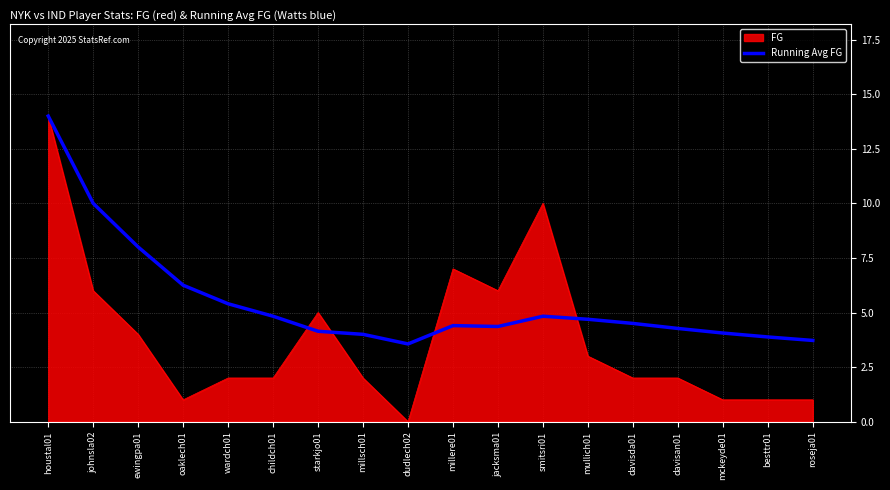

Which category has the highest value across all series?

houstal01